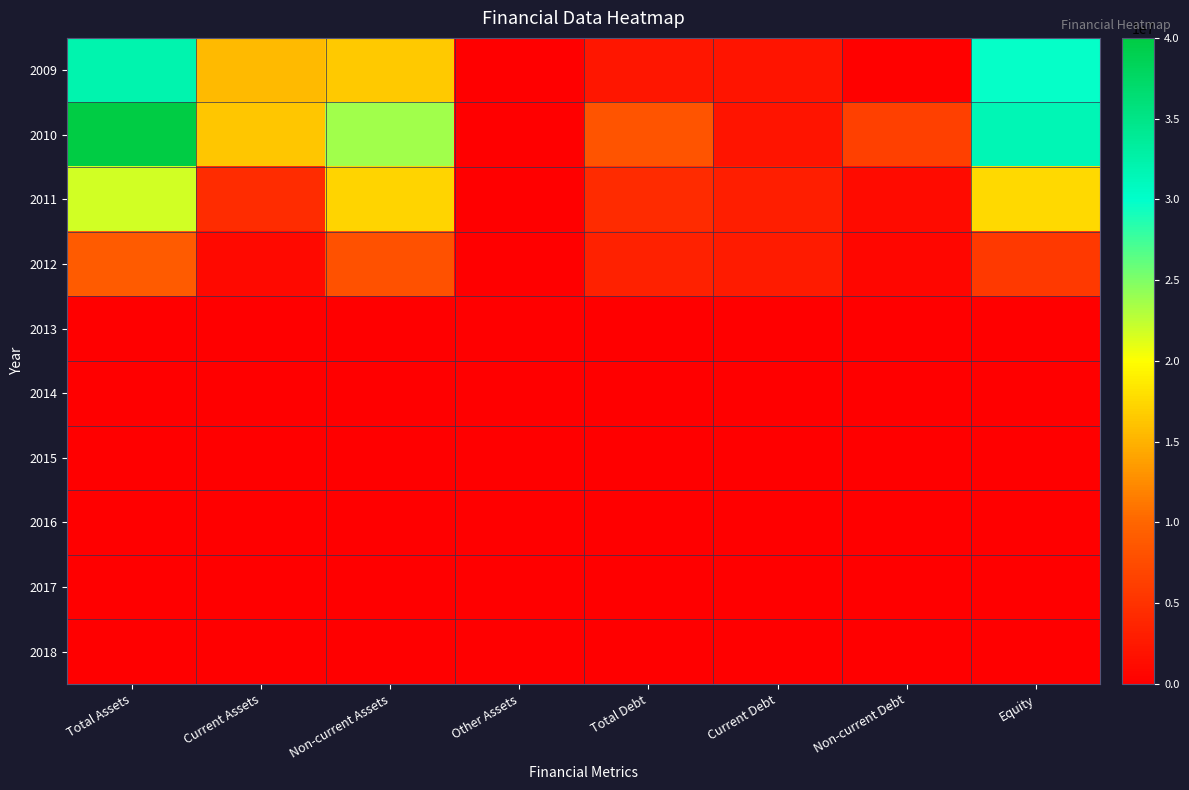

How many data points does each series have?

8